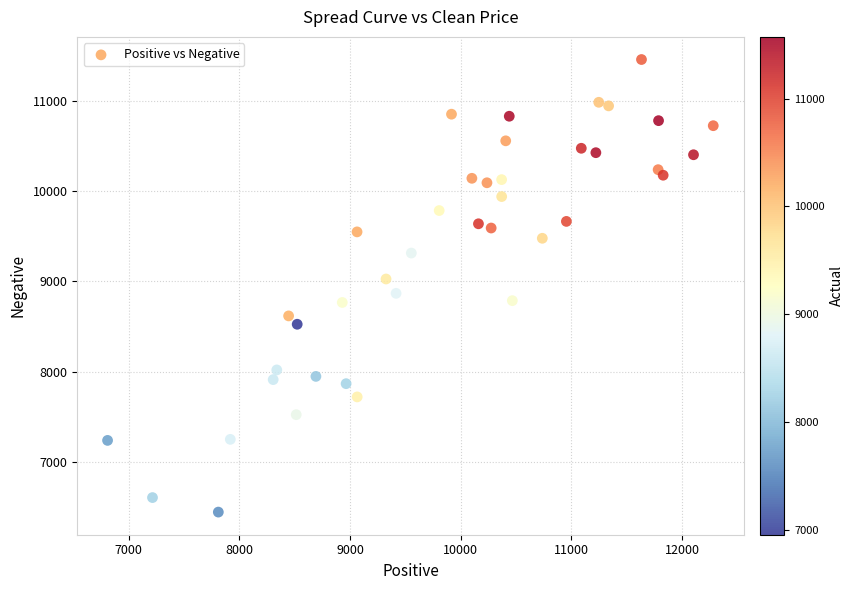

What is the range of Y values (max minus min)?

5007.6